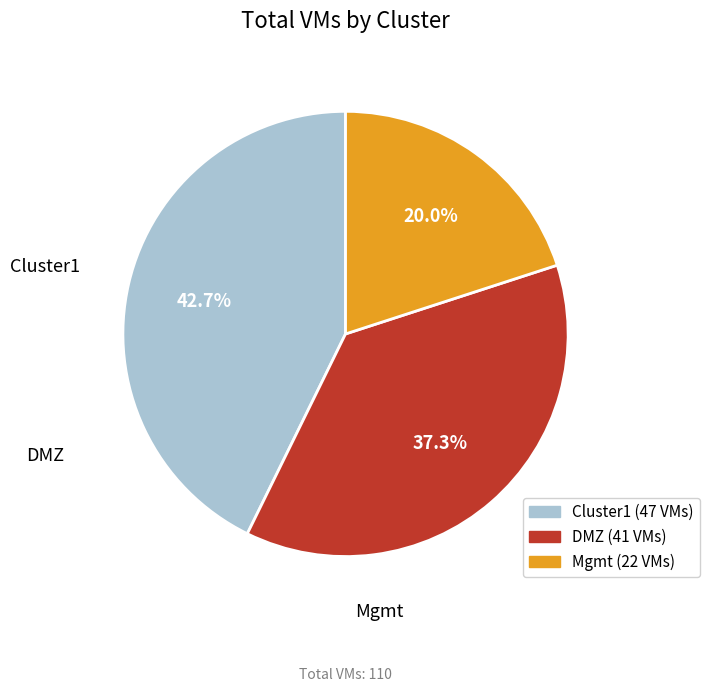

To the nearest percent, what portion does Mgmt represent?

20%